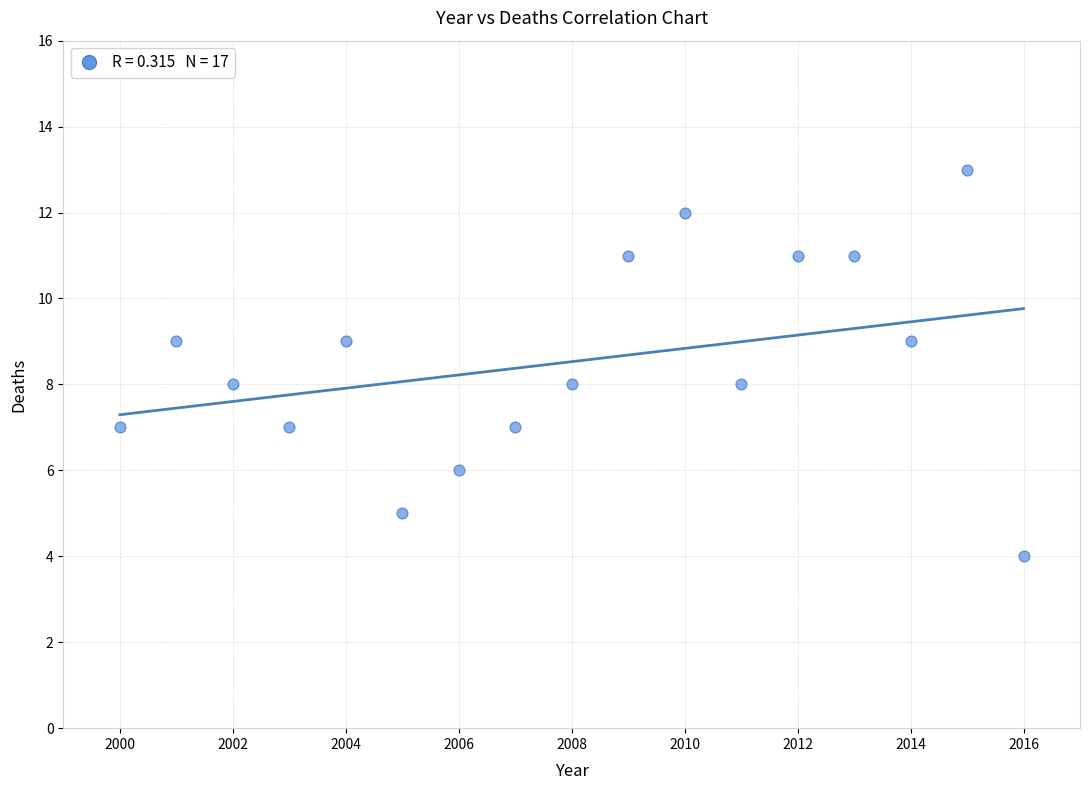

What is the range of X values (max minus min)?

16